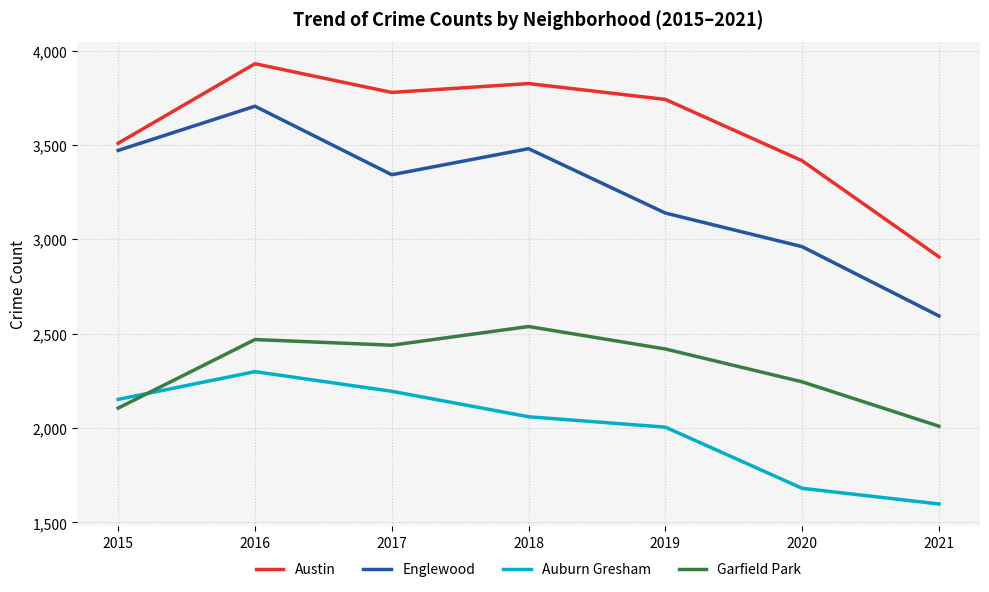

In Garfield Park, how many points are higher than both neighbors (excluding endpoints)?

2